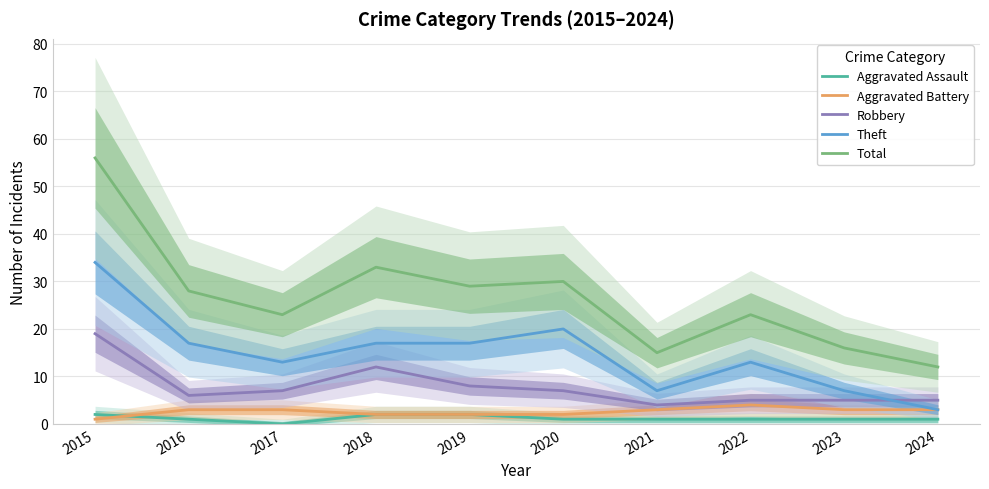

True or false: Aggravated Battery and Theft intersect in this chart.

False